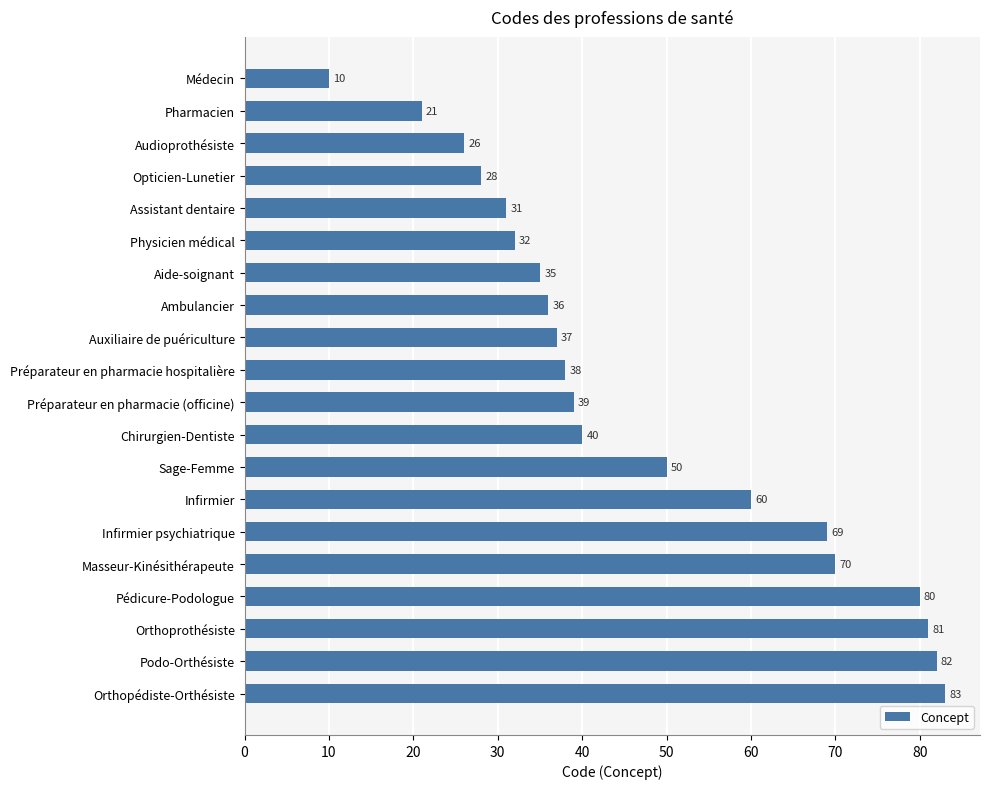

Rank the categories by value from highest to lowest.

Orthopédiste-Orthésiste, Podo-Orthésiste, Orthoprothésiste, Pédicure-Podologue, Masseur-Kinésithérapeute, Infirmier psychiatrique, Infirmier, Sage-Femme, Chirurgien-Dentiste, Préparateur en pharmacie (officine), Préparateur en pharmacie hospitalière, Auxiliaire de puériculture, Ambulancier, Aide-soignant, Physicien médical, Assistant dentaire, Opticien-Lunetier, Audioprothésiste, Pharmacien, Médecin